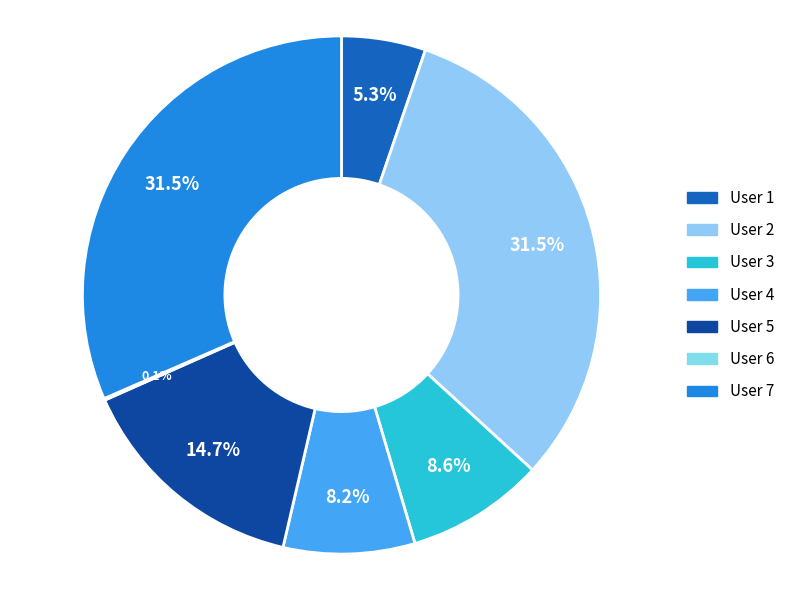

What is the smallest slice in the pie chart?

6